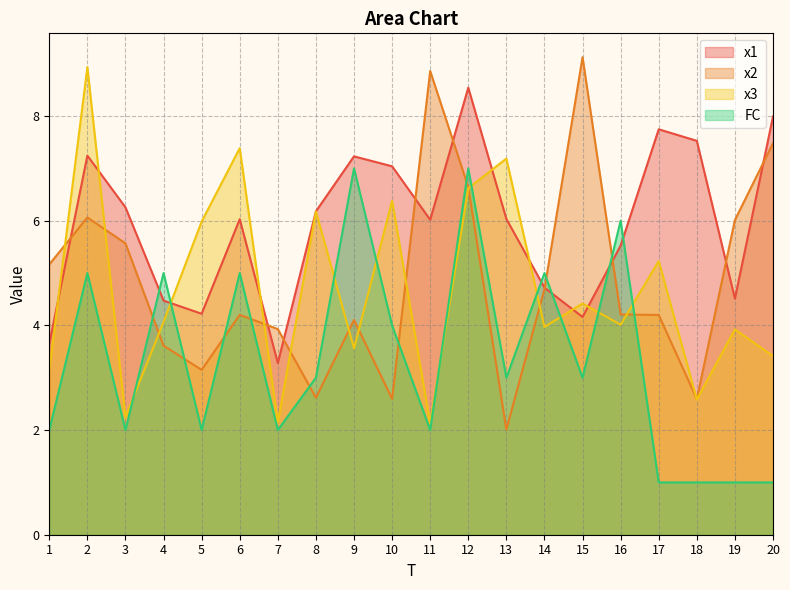

Where is the first local maximum for x1?

2